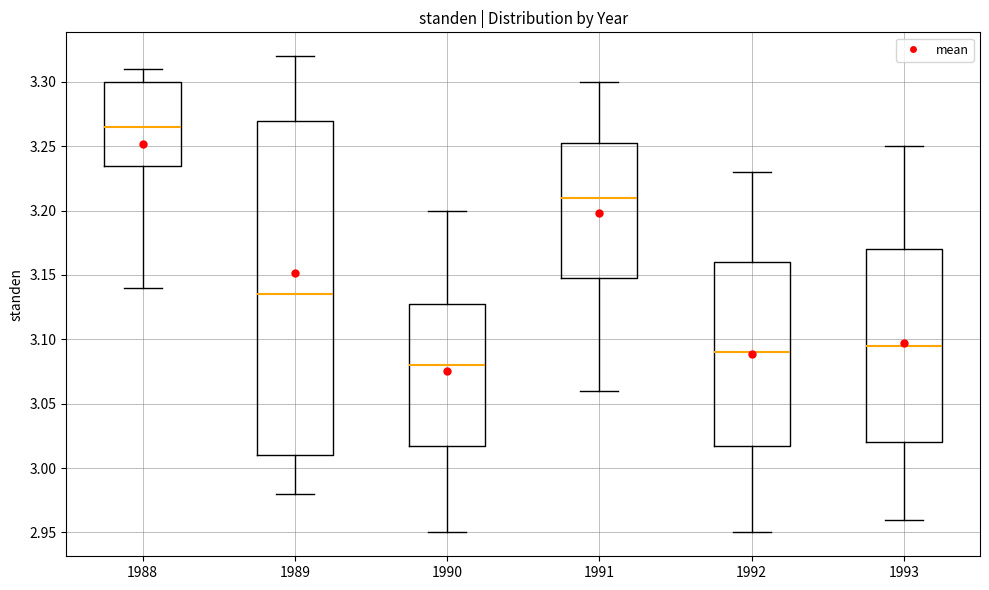

Which box has the highest median line?

1988